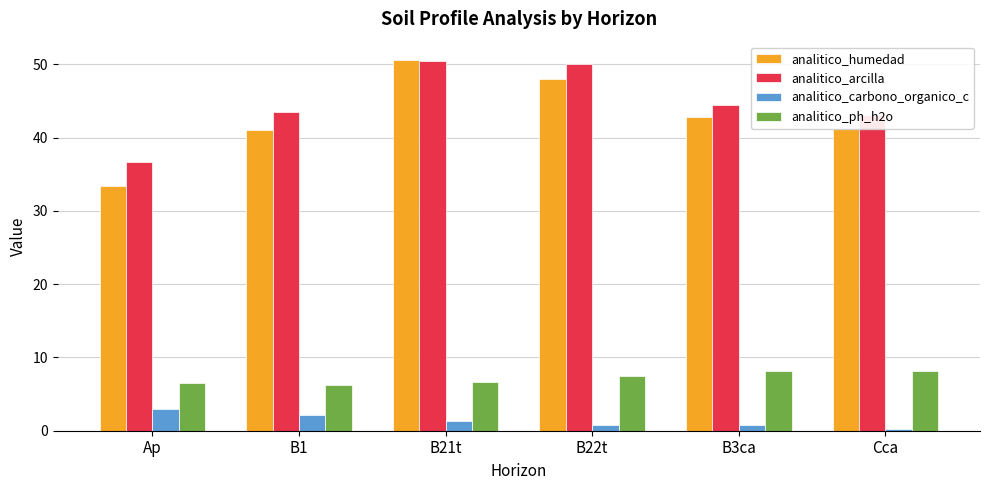

What is the difference between the maximum and minimum values in the analitico_ph_h2o series?

1.9